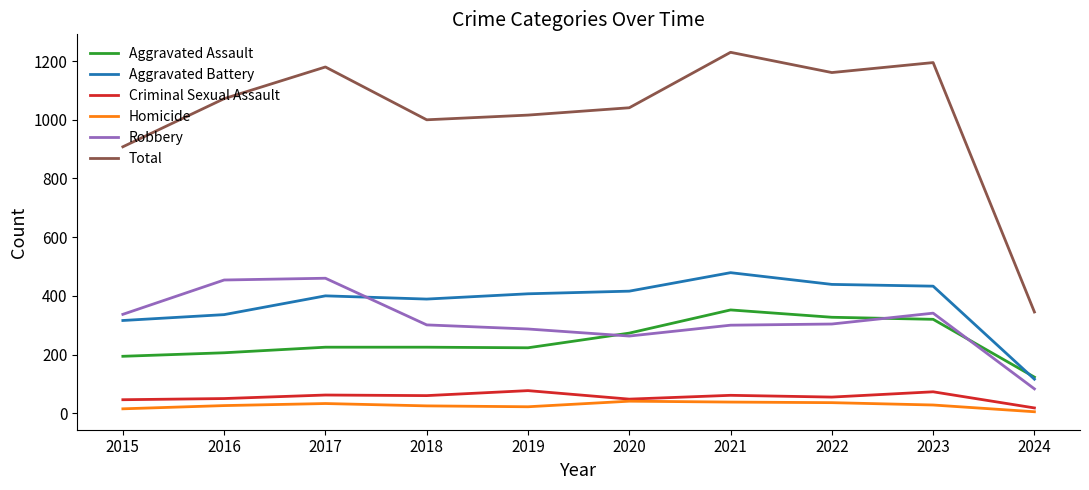

Is it true that Aggravated Battery equals 581 at 2016?

False